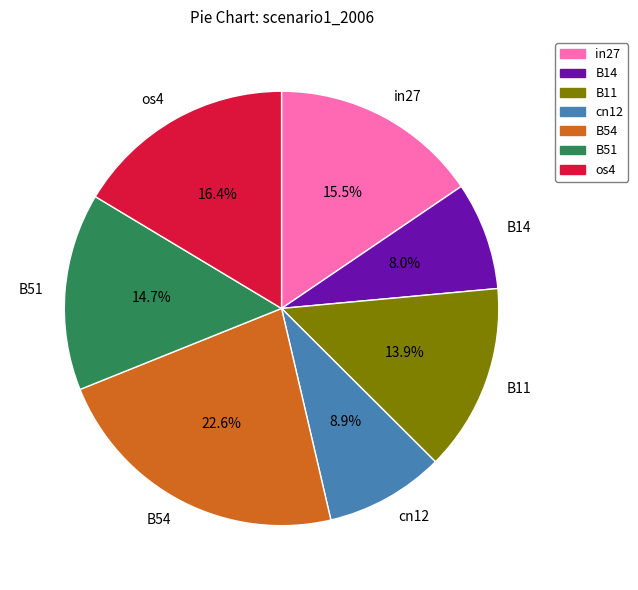

How many segments does this pie chart have?

7